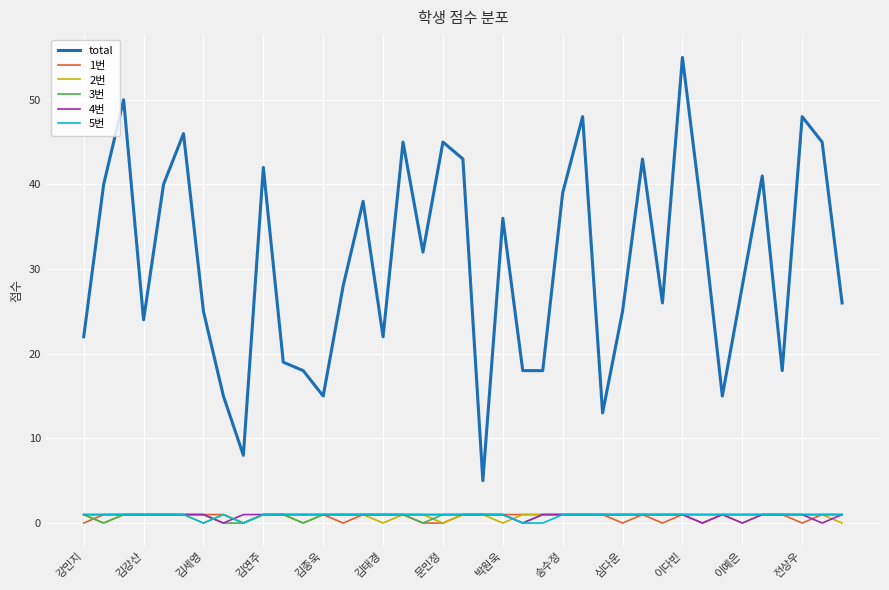

Which series has the widest spread of values?

total